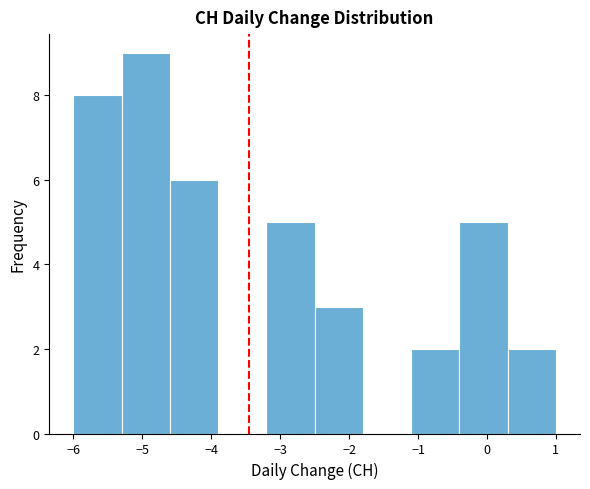

Reading left to right, list every bar in this chart as the range it spans on the x-axis followed by its height. The values are not printed on the chart, so give them approximately, as read against the axis.

-6.0 to -5.3: 8
-5.3 to -4.6: 9
-4.6 to -3.9: 6
-3.9 to -3.2: 0
-3.2 to -2.5: 5
-2.5 to -1.8: 3
-1.8 to -1.1: 0
-1.1 to -0.4: 2
-0.4 to 0.3: 5
0.3 to 1.0: 2